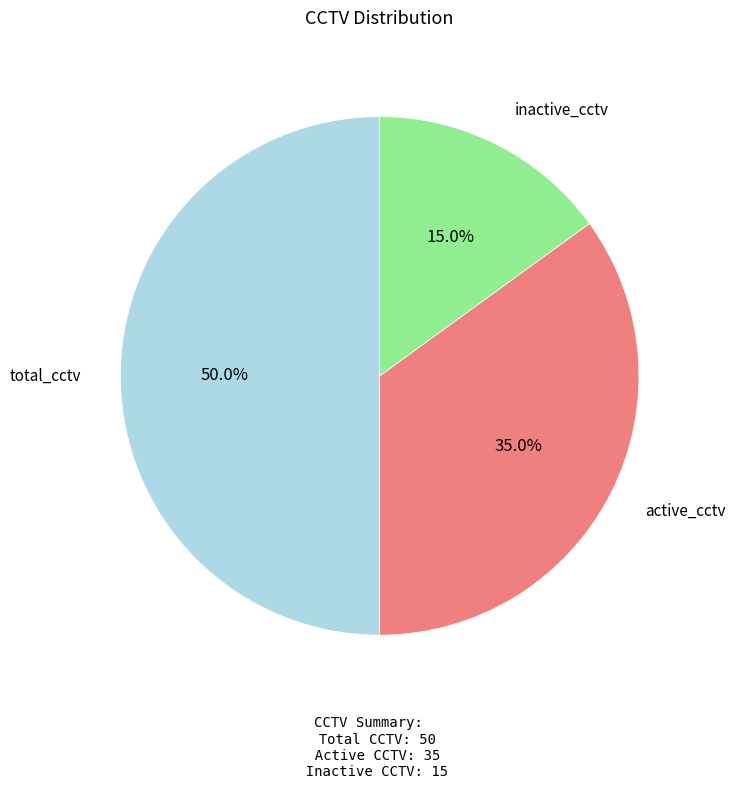

The inactive_cctv slice represents 15% of the pie. True or false?

True